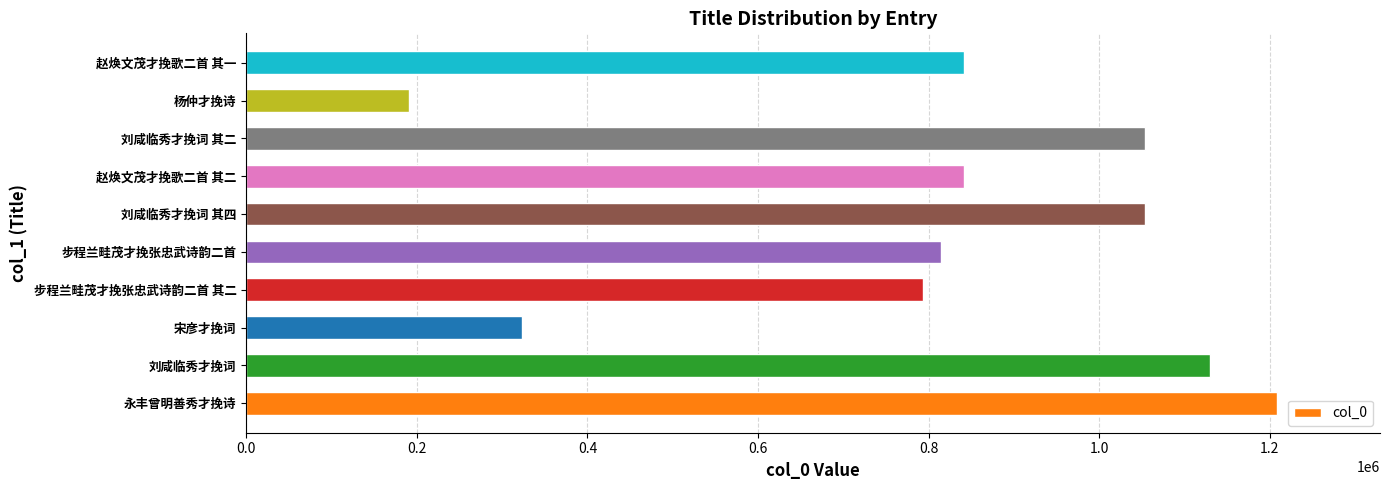

Does the chart contain any negative values?

No